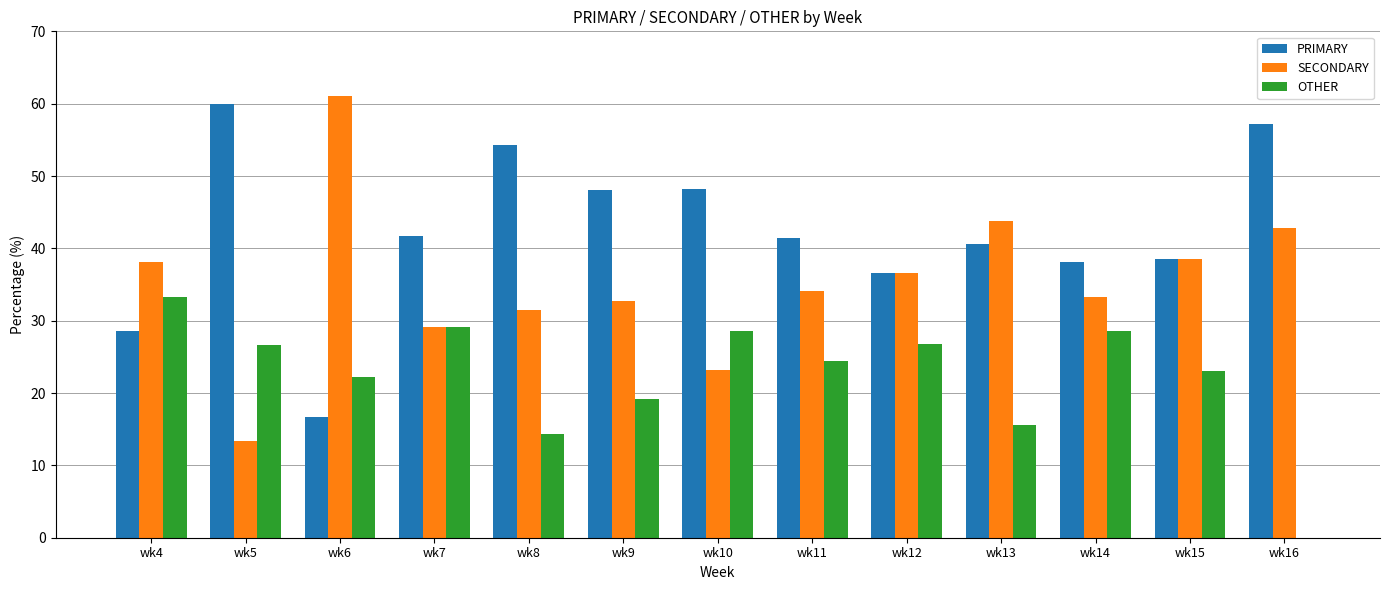

True or false: SECONDARY has a value of 29.2 at wk7.

True